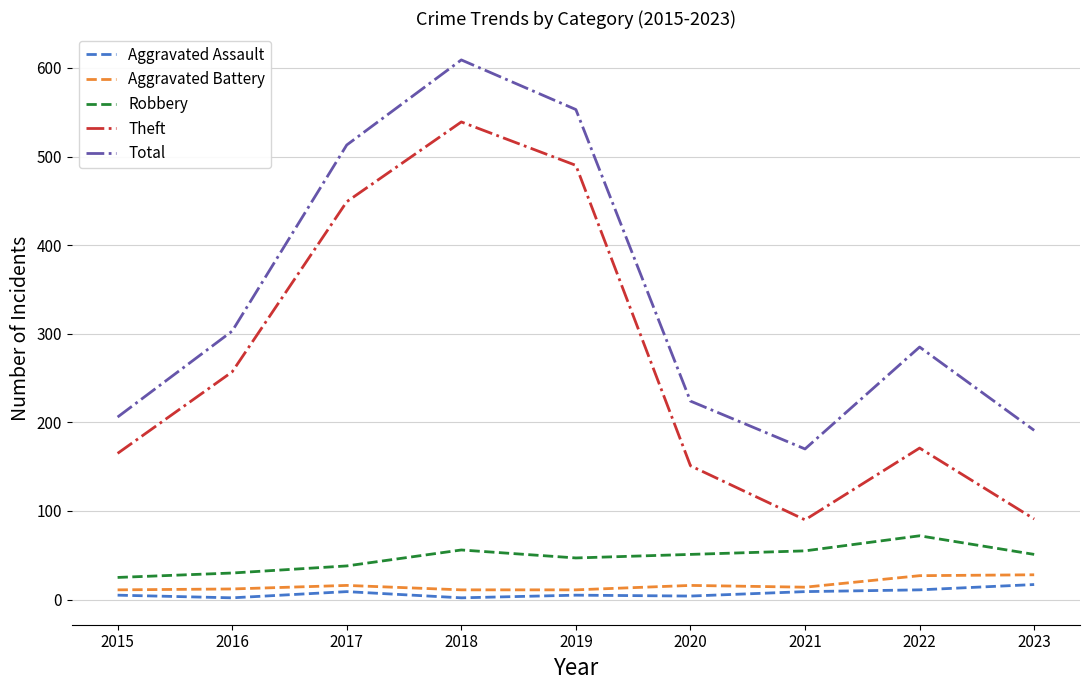

Rank the categories by Total value from highest to lowest.

2018, 2019, 2017, 2016, 2022, 2020, 2015, 2023, 2021